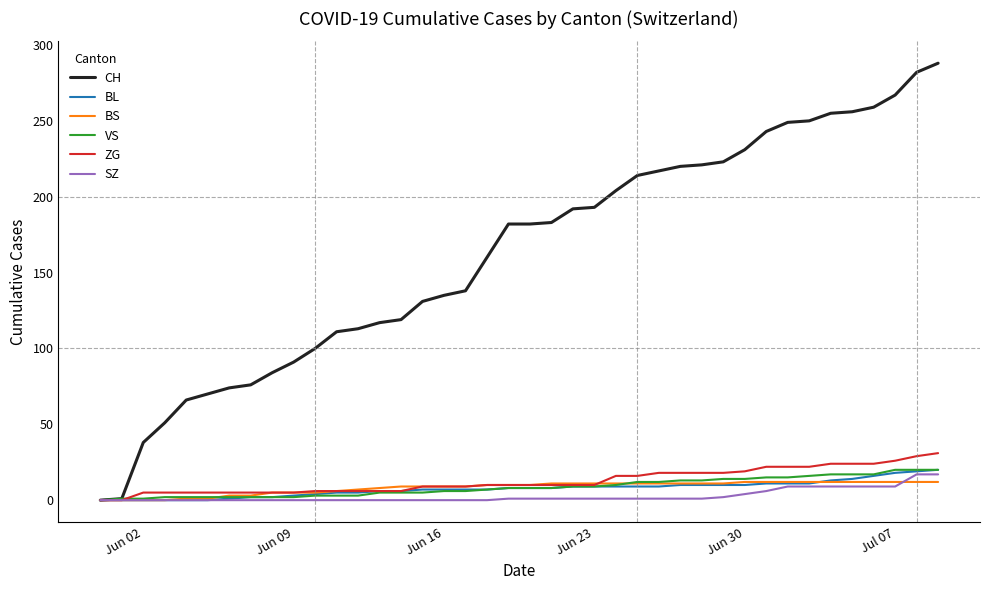

What is the highest value of the CH series?

288